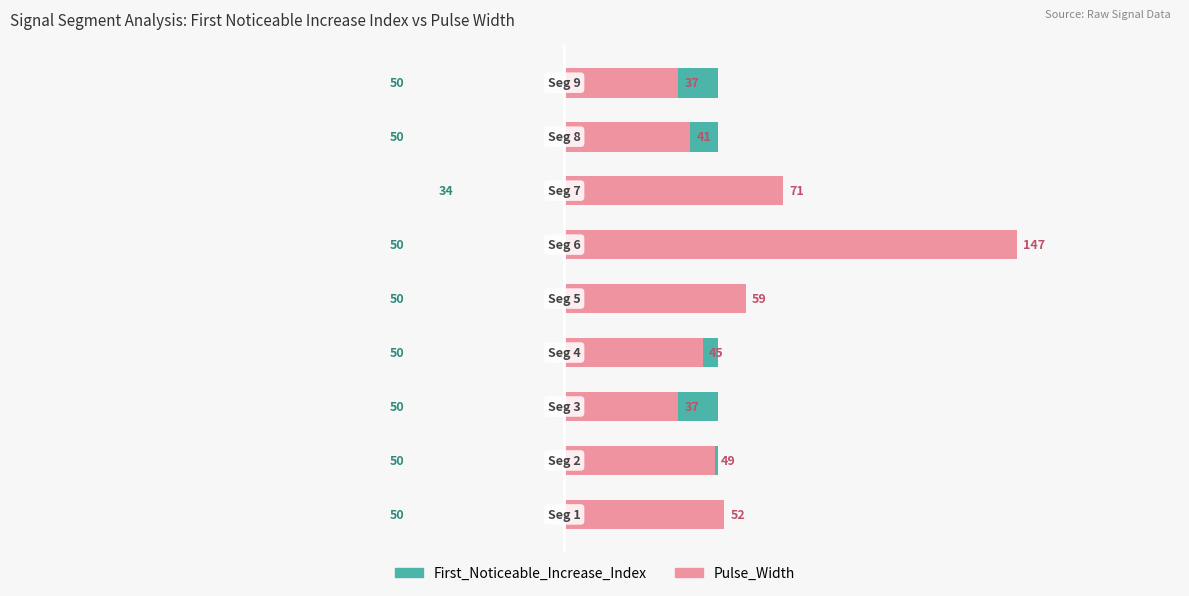

Count the number of data series in this chart.

2